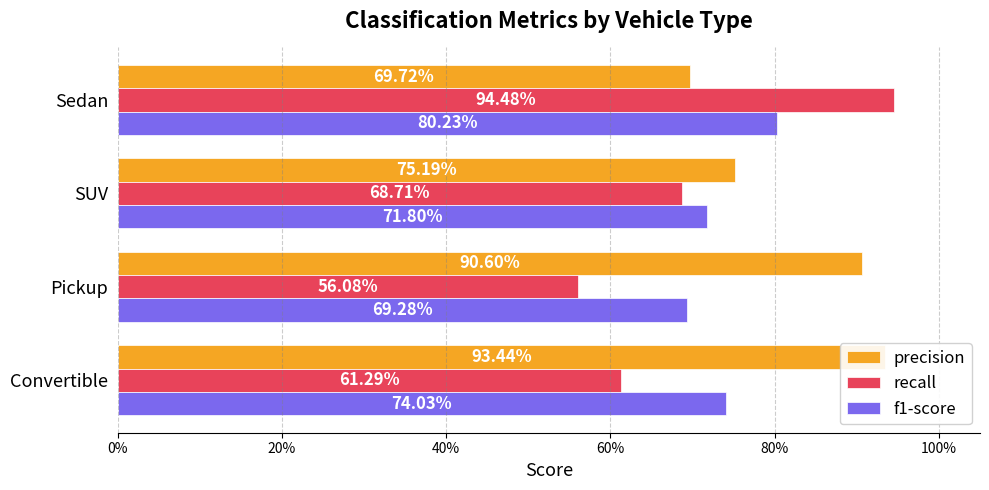

What are all the series names shown in the legend?

precision, recall, f1-score